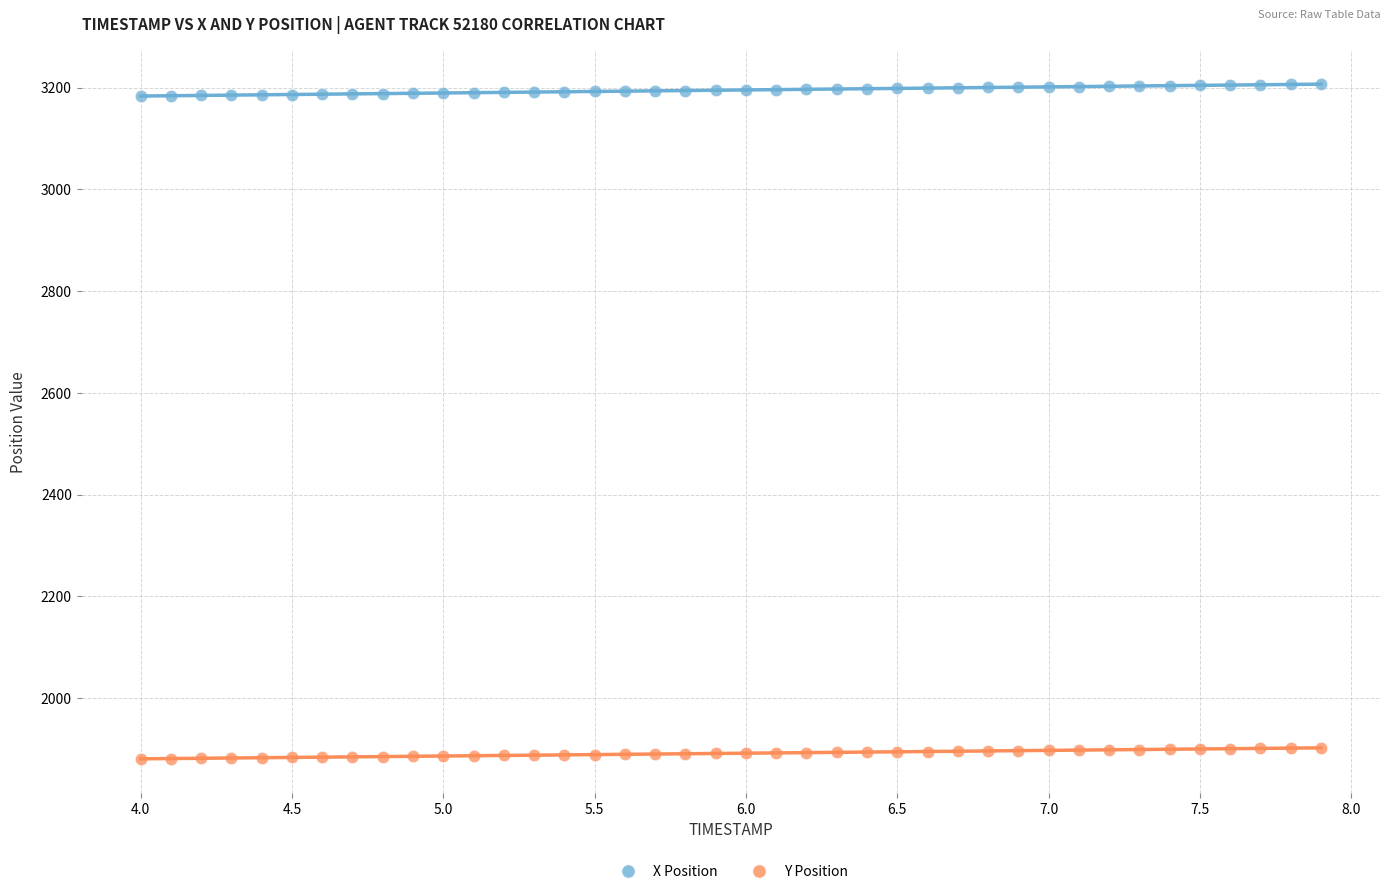

What are all the series names shown in the legend?

X Position, Y Position